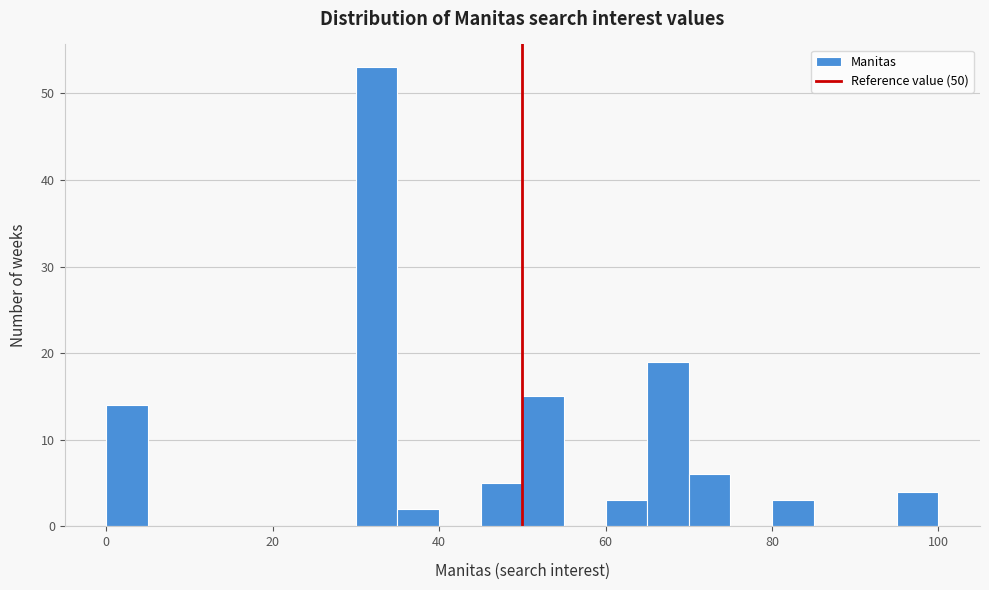

Around what value on the x-axis is the tallest bar? Give the approximate position of its centre, as read against the axis.

32